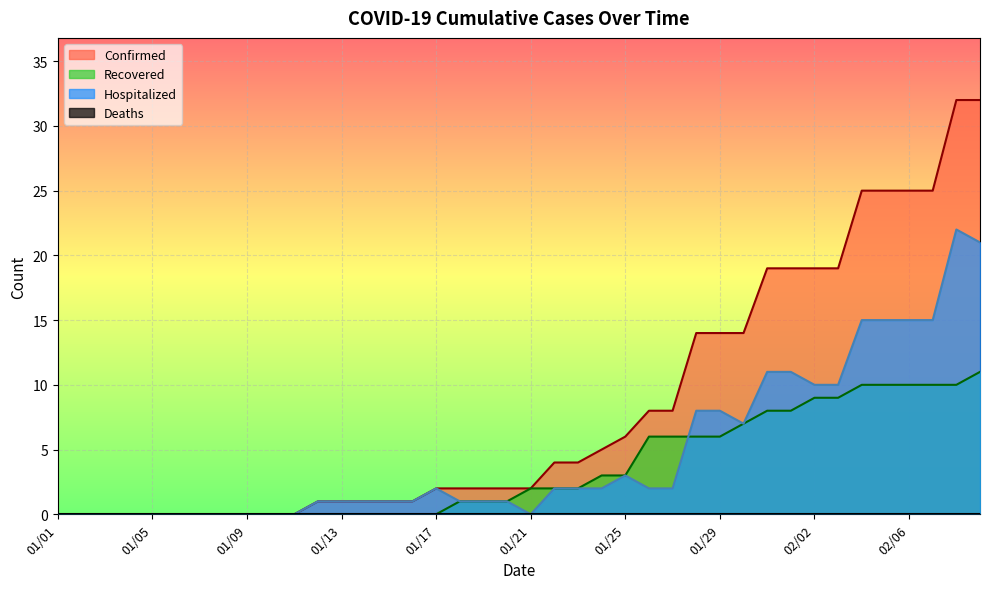

Does the chart display data point markers on the line(s)?

No